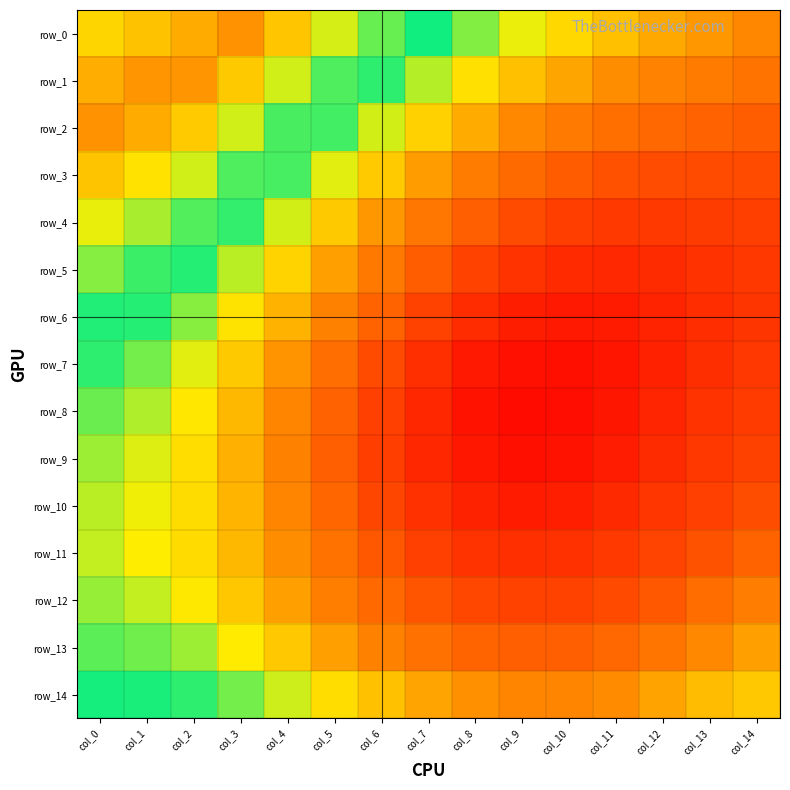

What is the minimum value for row_13?

0.8